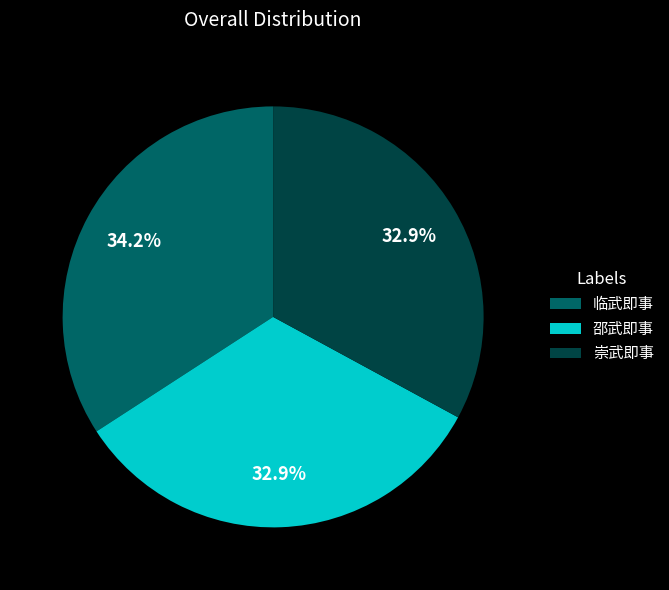

Which has a higher value, 邵武即事 or 临武即事?

临武即事